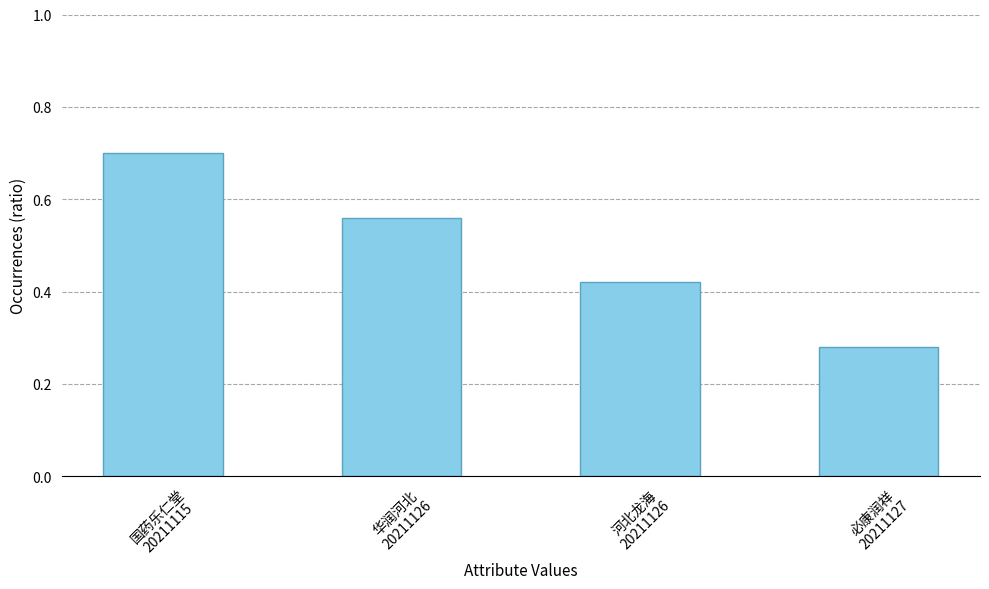

What is the average value?

0.5